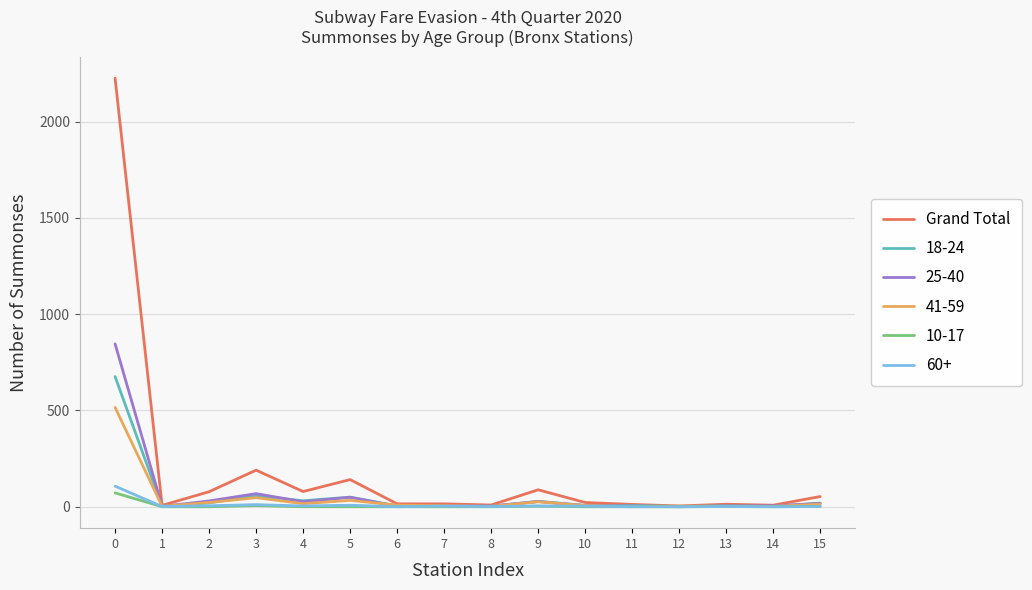

The value of Grand Total at 3 is 323. True or false?

False